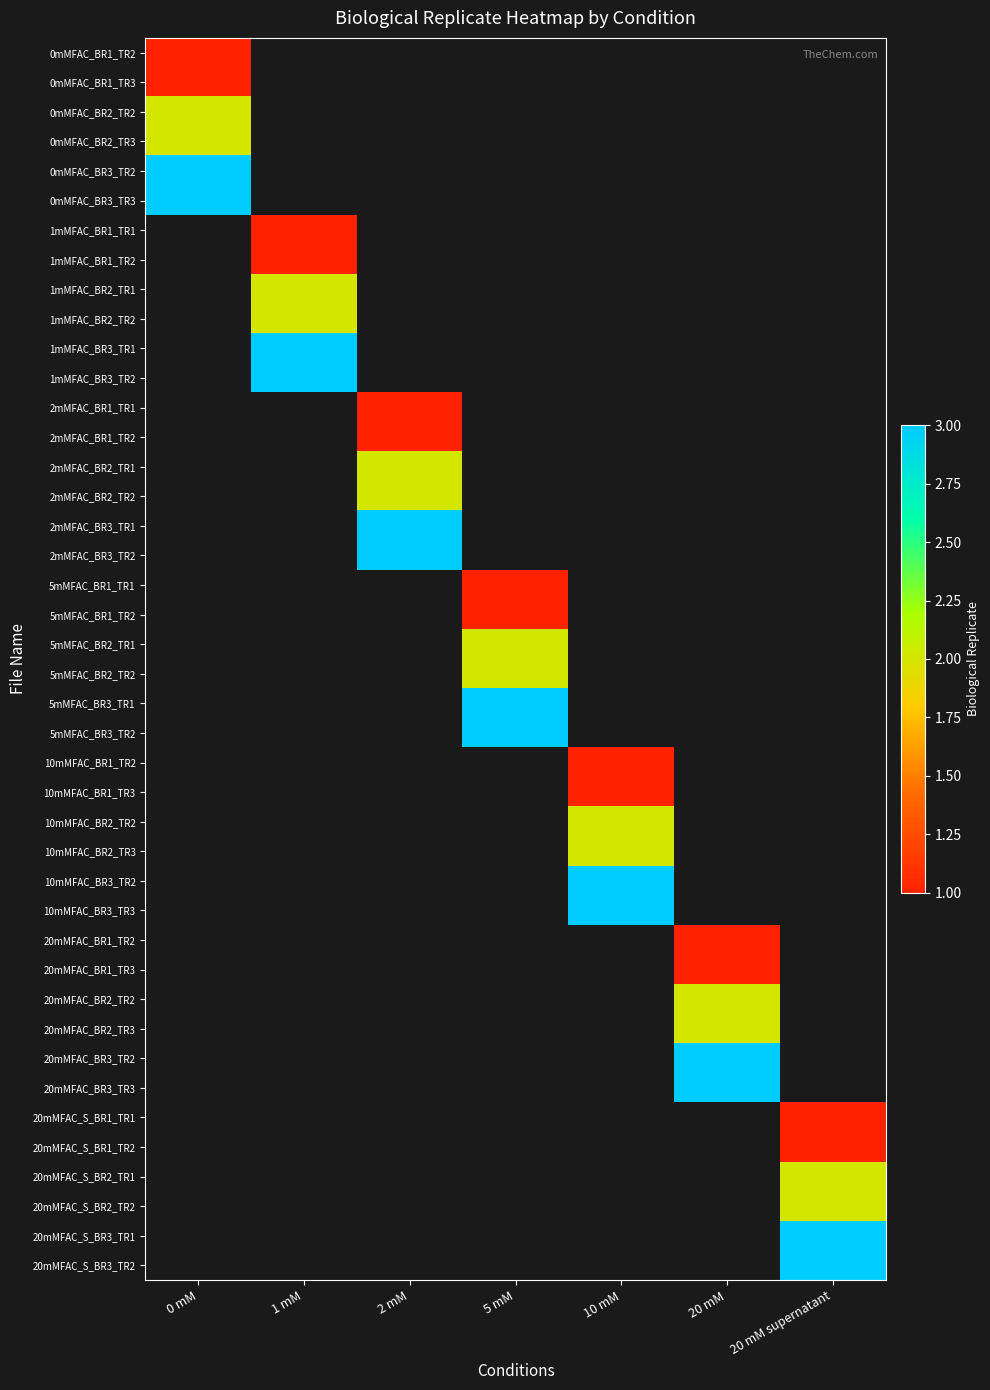

What is the sum of the 5 mM values at 1 and 4?

4